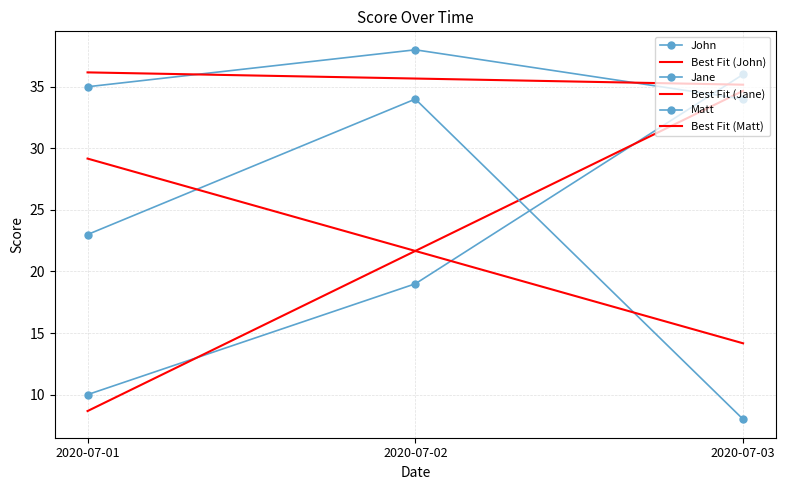

What is the difference between the maximum and minimum values in the Best Fit (Matt) series?

15.0